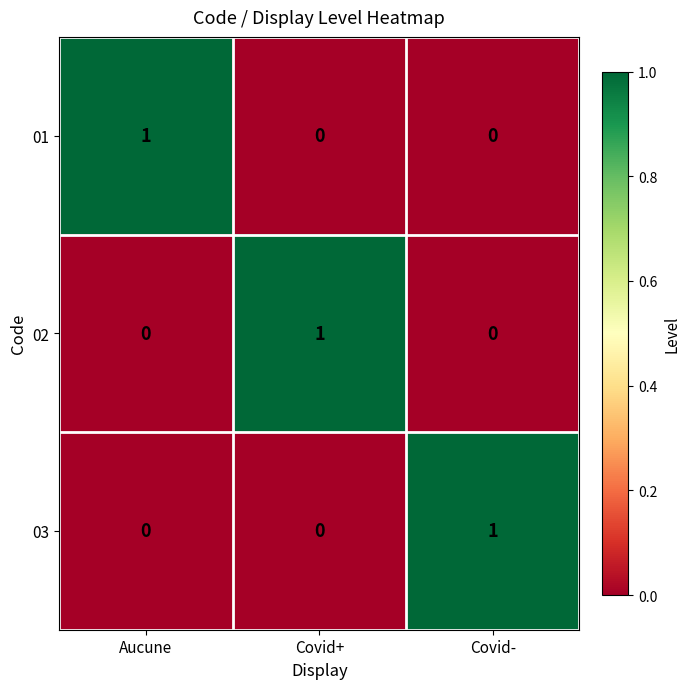

How many data points does each series have?

3